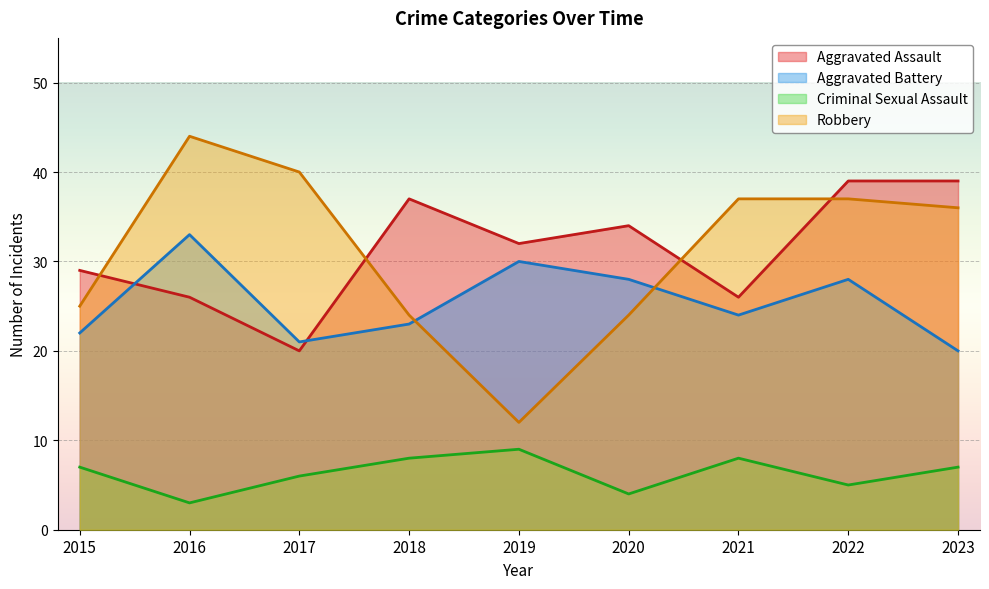

At how many categories does at least one series exceed 34?

6